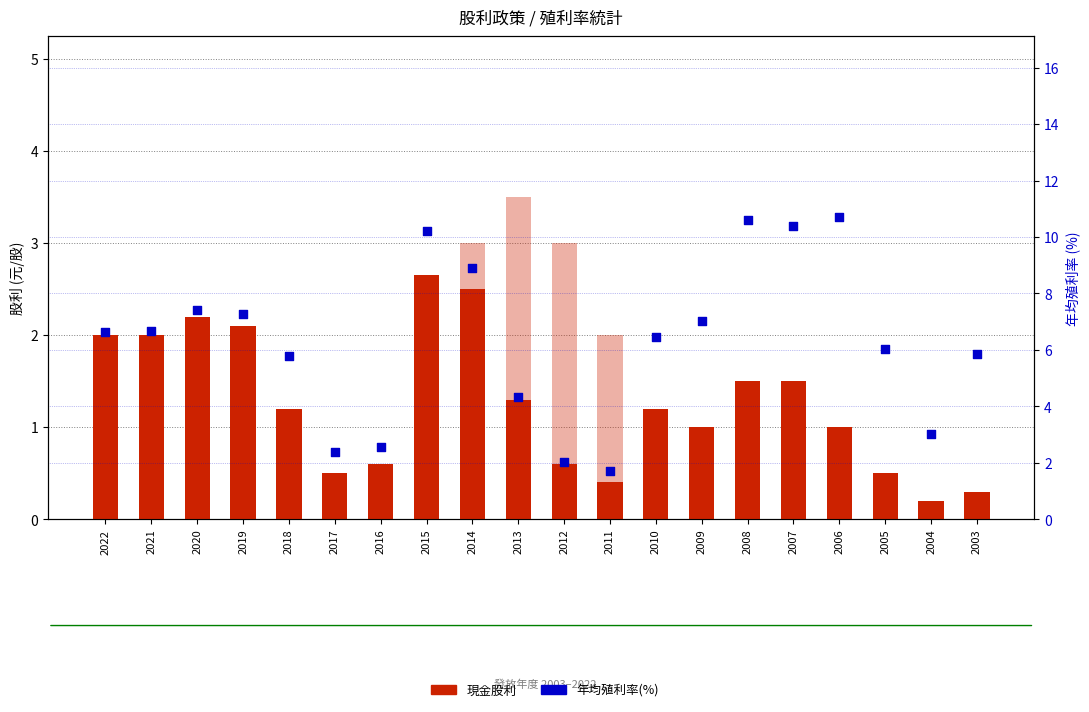

Which series has the largest total across all categories?

年均殖利率(%)